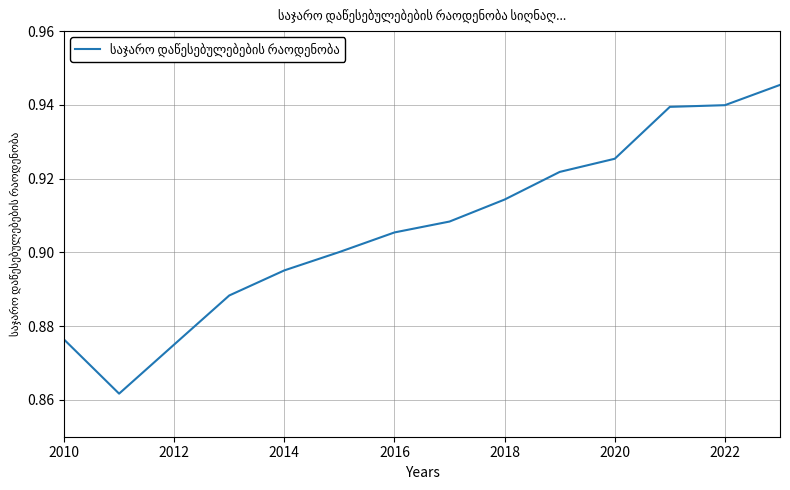

How many points are lower than both their immediate neighbors (excluding endpoints)?

1